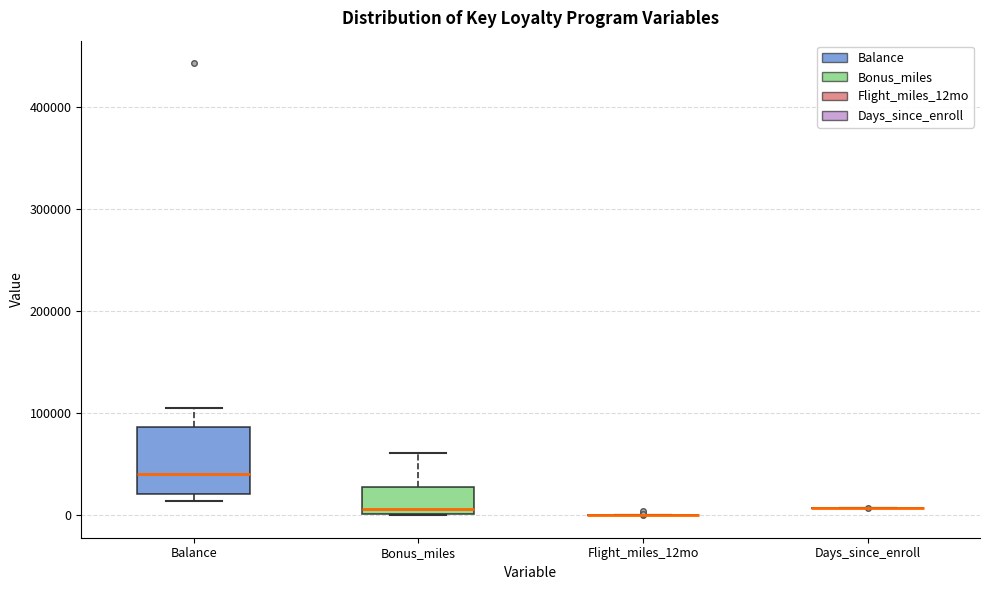

Reading left to right, transcribe this box plot: for each box, give where its median line is, the range the box spans, and where its two whiskers end, as read against the y-axis. The values are not printed on the chart, so give them approximately, as read against the axis.

Balance: median 40000, box 20000 to 90000, whiskers 10000 to 100000
Bonus_miles: median 10000, box 0 to 30000, whiskers 0 to 60000
Flight_miles_12mo: box collapsed to a line at 0, whiskers 0 to 0
Days_since_enroll: box collapsed to a line at 10000, whiskers 10000 to 10000